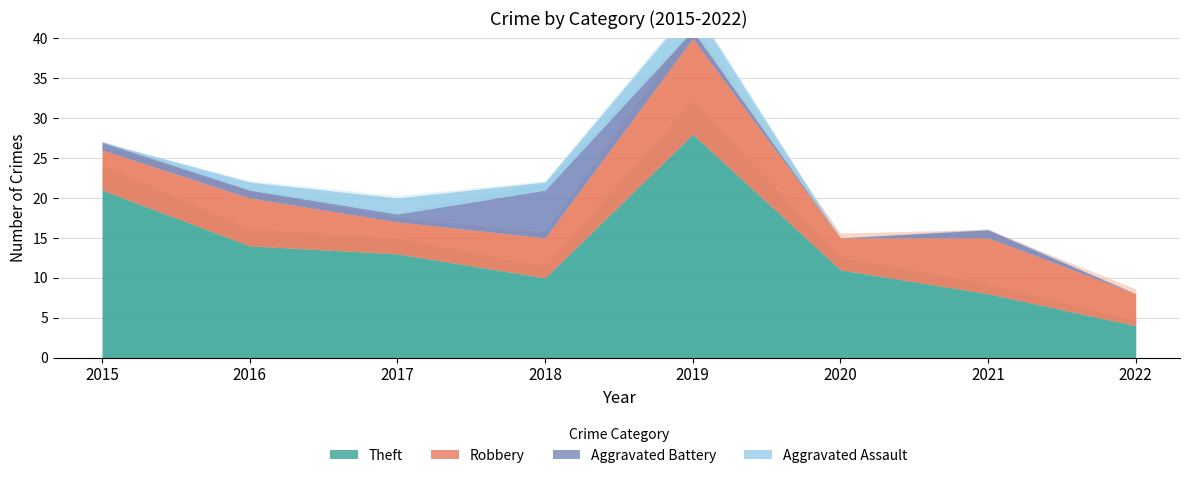

What is the value of the Robbery point at the 5th from the left?

12